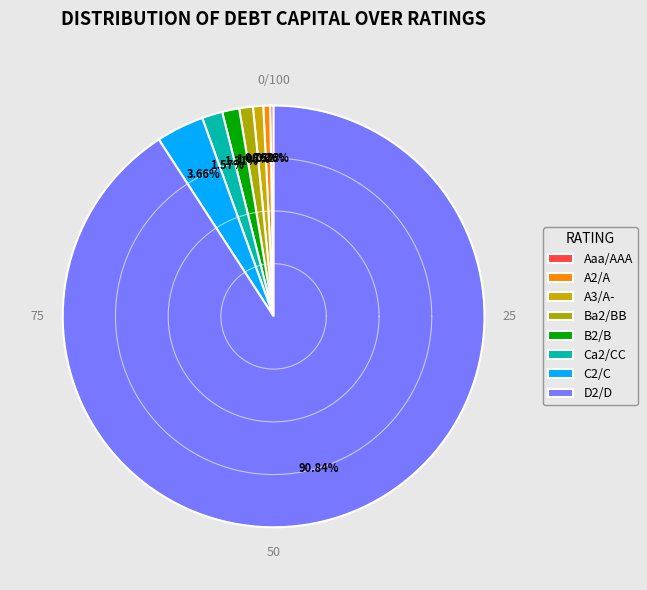

What is the largest slice in the pie chart?

D2/D